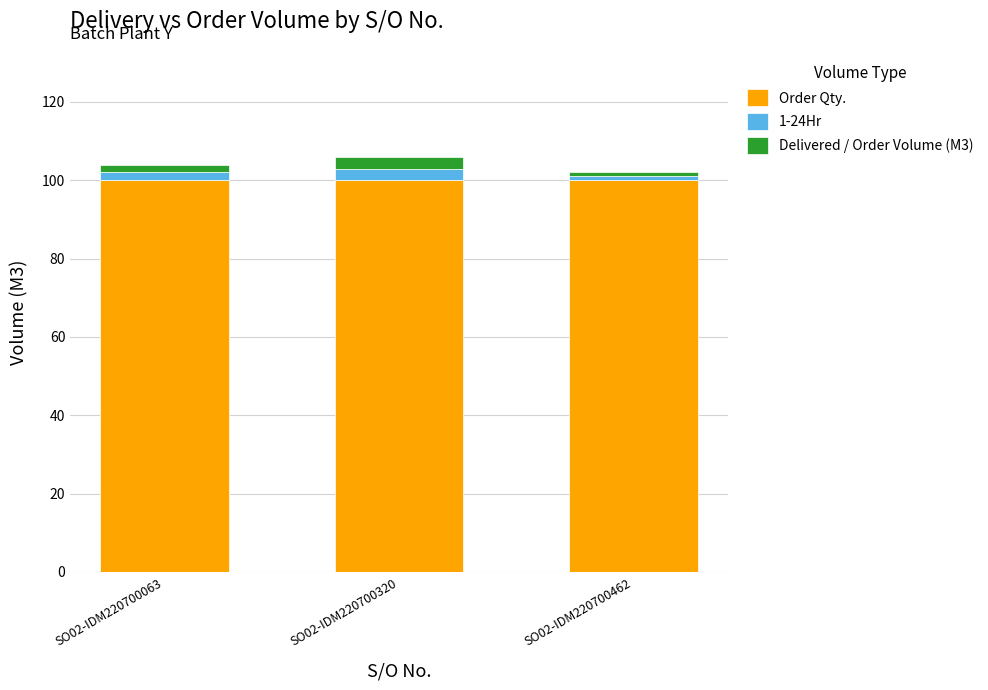

What is the maximum value for Order Qty.?

100